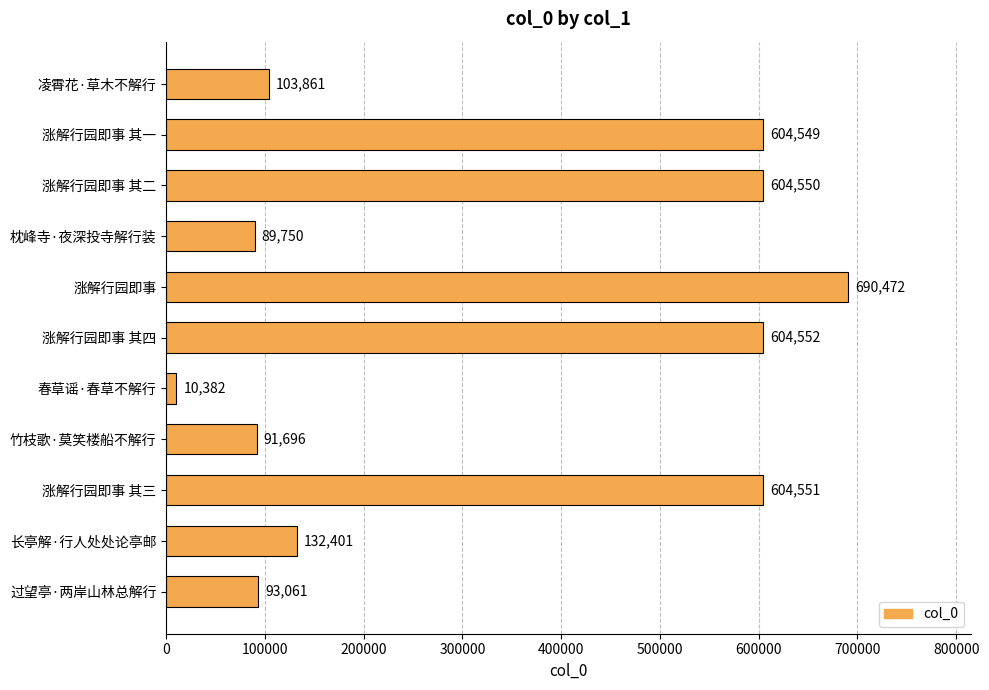

List the labels in order of value, smallest first.

春草谣·春草不解行, 枕峰寺·夜深投寺解行装, 竹枝歌·莫笑楼船不解行, 过望亭·两岸山林总解行, 凌霄花·草木不解行, 长亭解·行人处处论亭邮, 涨解行园即事 其一, 涨解行园即事 其二, 涨解行园即事 其三, 涨解行园即事 其四, 涨解行园即事